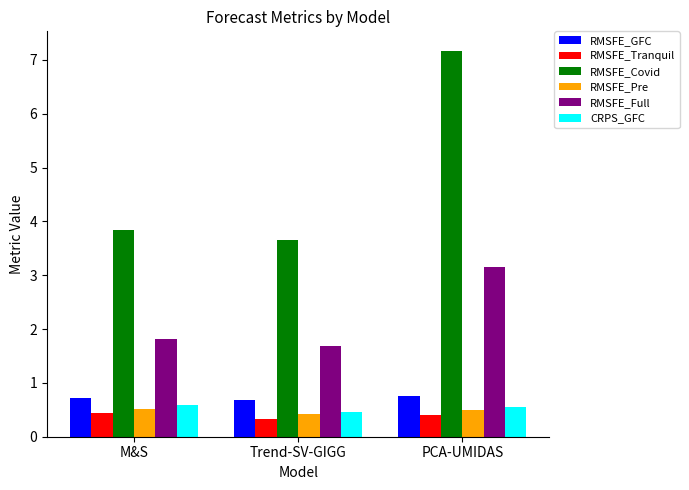

Does the chart contain any negative values?

No